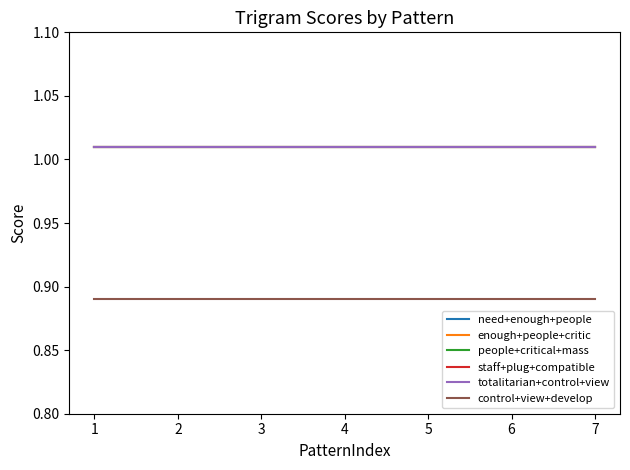

Is this an area chart (filled region under the line)?

No